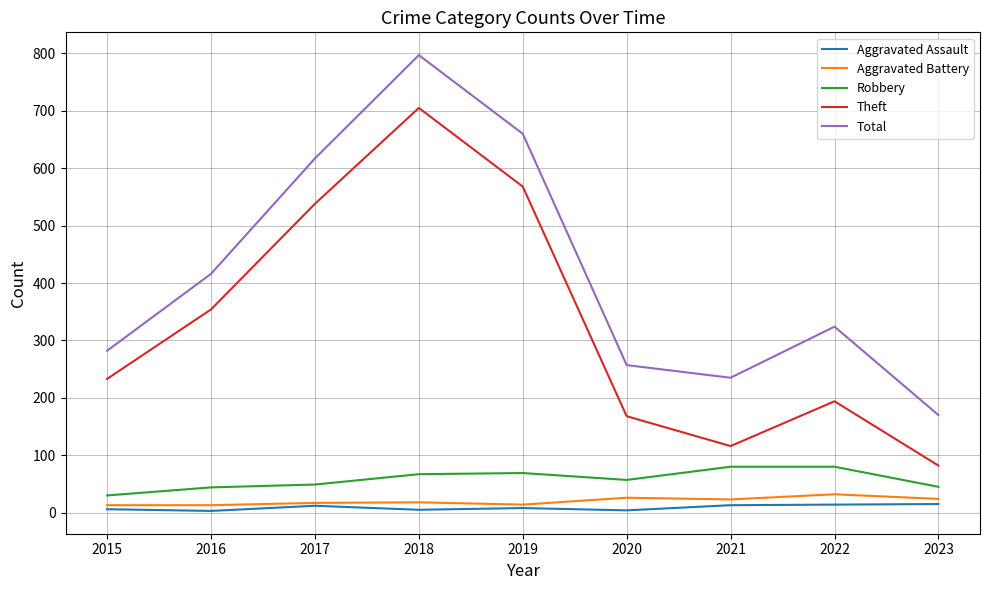

At which category is the sum across all series the highest?

2018